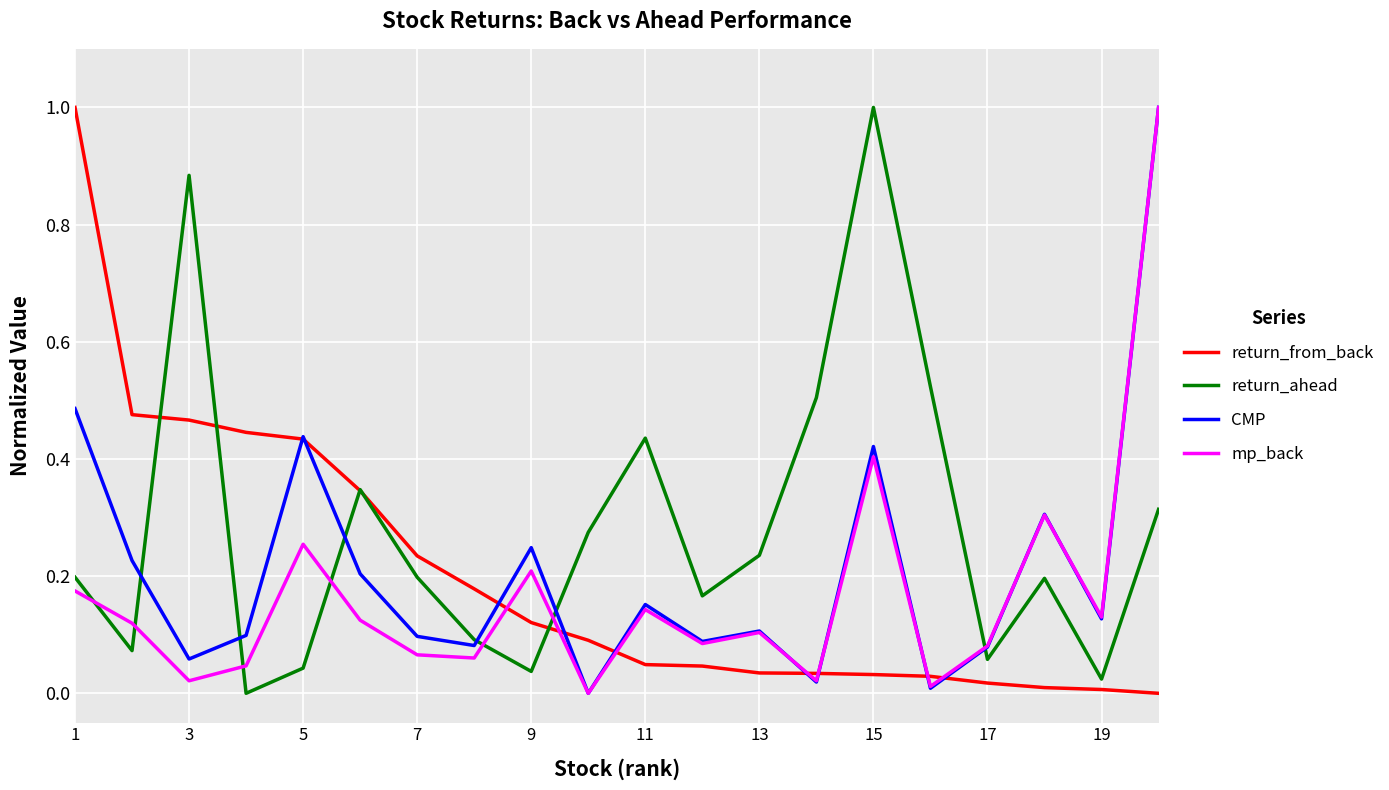

What is the highest value of the CMP series?

1.0